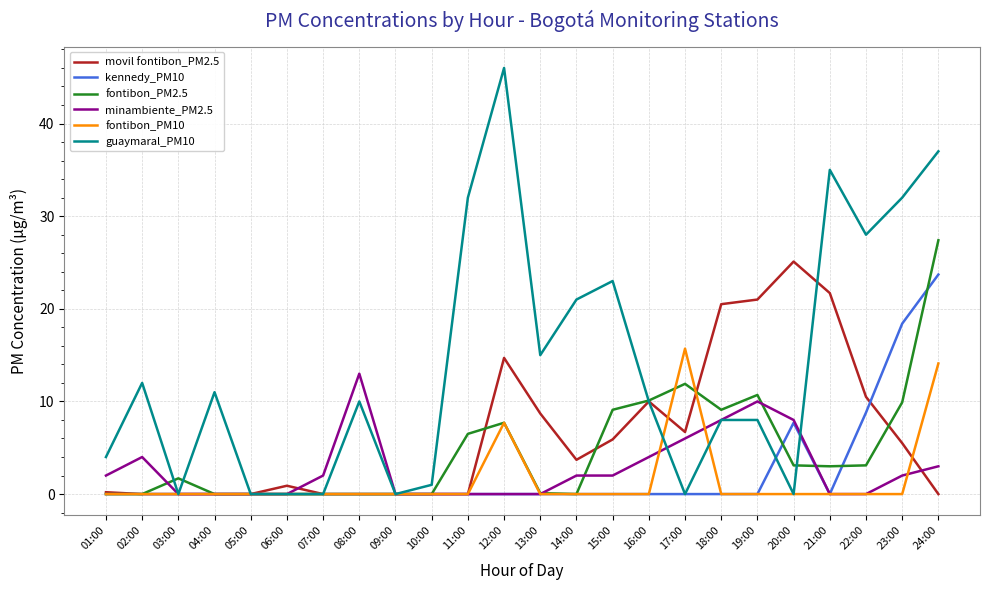

Which series has the largest range (max minus min)?

guaymaral_PM10